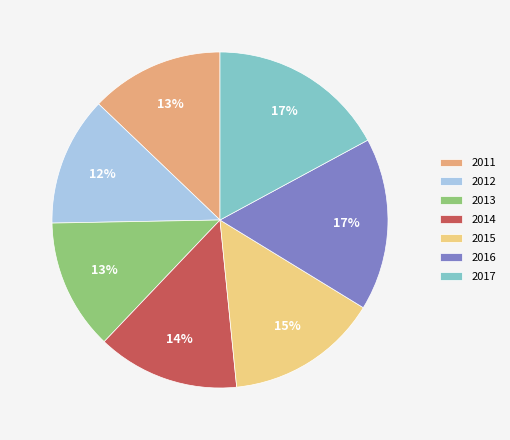

Is it true that 2014 is 14% of the pie?

True